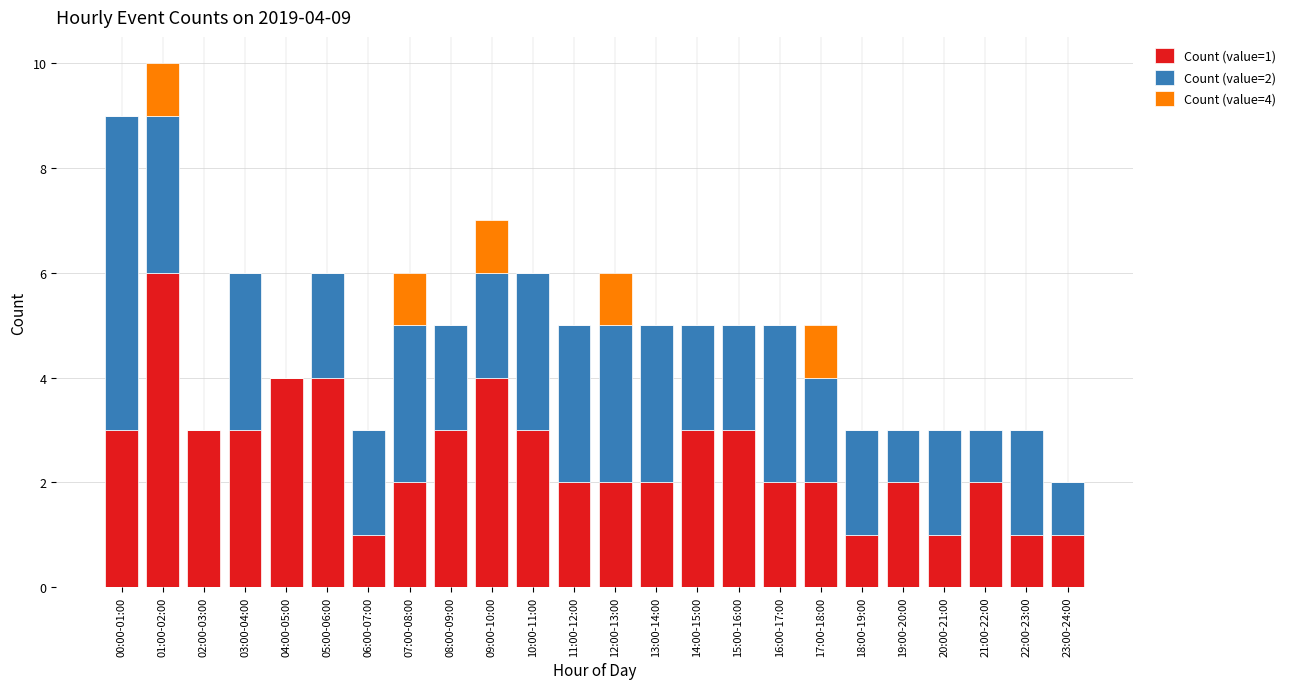

True or false: Count (value=4) has a value of 0 at 13:00-14:00.

True